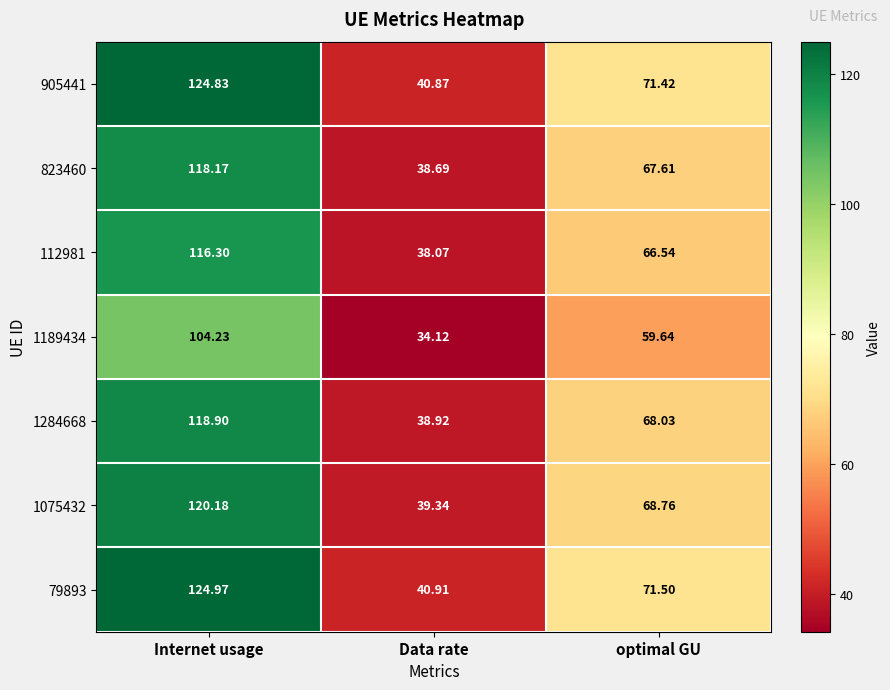

What is the total value across all series at Data rate?

270.9